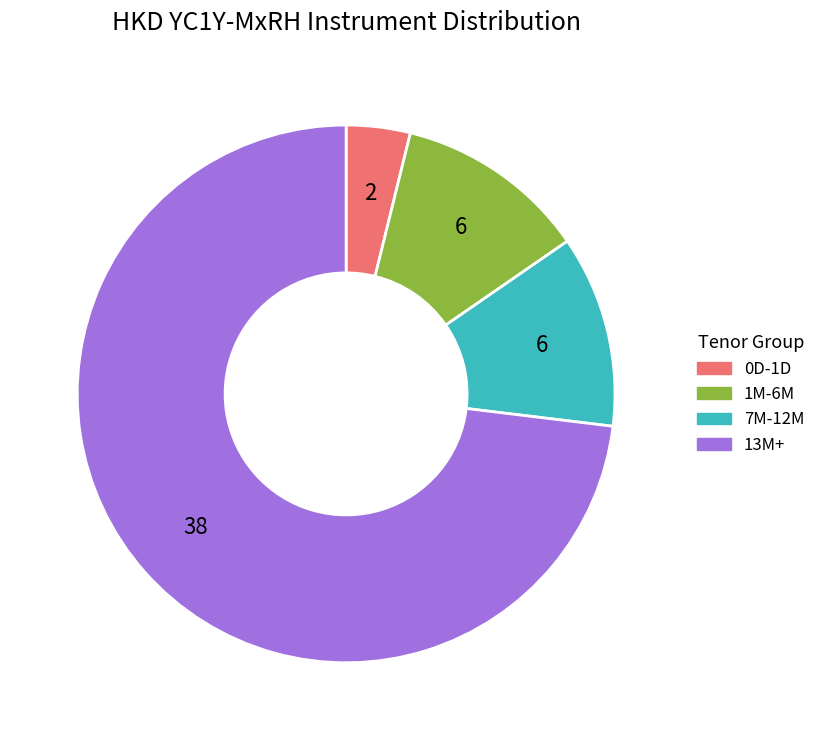

Approximately how many times larger is the value at 7M-12M compared to 1M-6M?

1.0